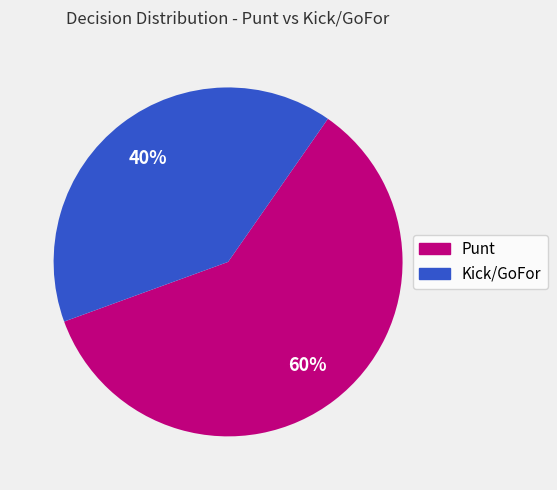

Does any single category account for the majority?

Yes